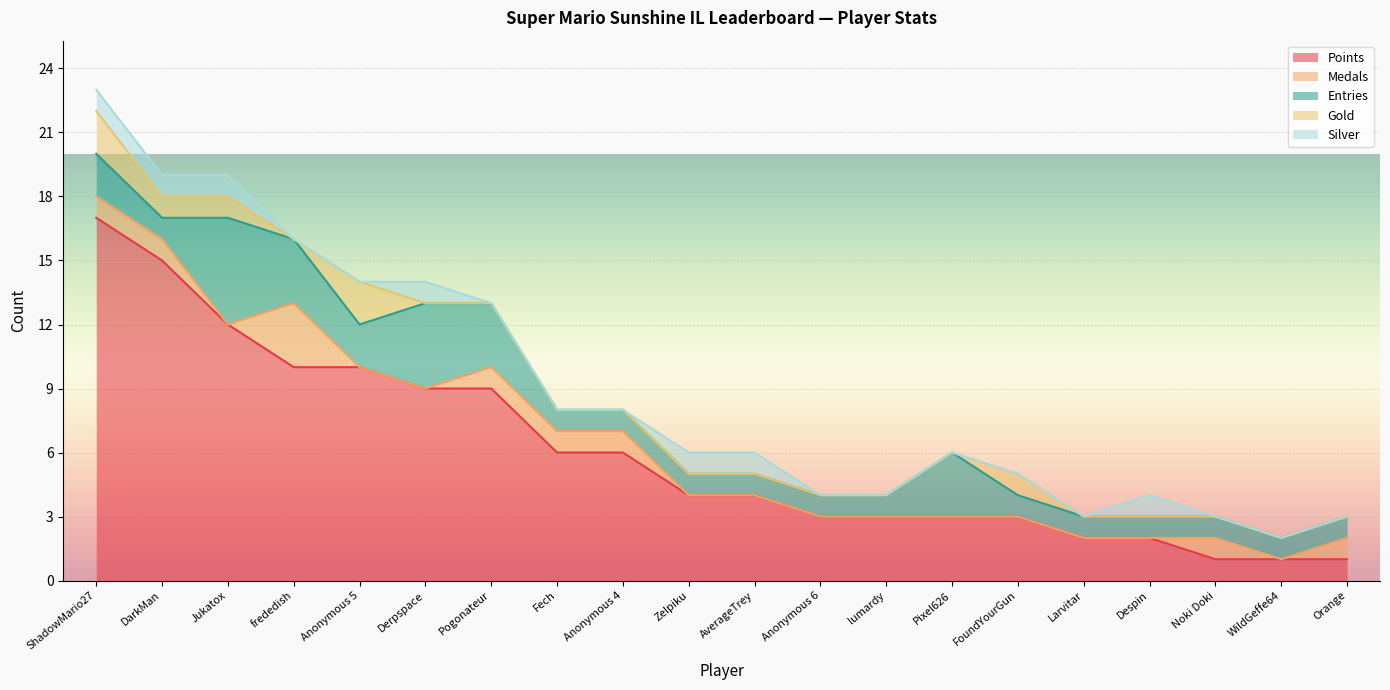

Reading left to right, list all the values displayed in this chart.

Points: ShadowMario27=17	DarkMan=15	Jukatox=12	frededish=10	Anonymous 5=10	Derpspace=9	Pogonateur=9	Fech=6	Anonymous 4=6	Zelpiku=4	AverageTrey=4	Anonymous 6=3	lumardy=3	Pixel626=3	FoundYourGun=3	Larvitar=2	Despin=2	Noki Doki=1	WildGeffe64=1	Orange=1
Medals: ShadowMario27=1	DarkMan=1	Jukatox=0	frededish=3	Anonymous 5=0	Derpspace=0	Pogonateur=1	Fech=1	Anonymous 4=1	Zelpiku=0	AverageTrey=0	Anonymous 6=0	lumardy=0	Pixel626=0	FoundYourGun=0	Larvitar=0	Despin=0	Noki Doki=1	WildGeffe64=0	Orange=1
Entries: ShadowMario27=2	DarkMan=1	Jukatox=5	frededish=3	Anonymous 5=2	Derpspace=4	Pogonateur=3	Fech=1	Anonymous 4=1	Zelpiku=1	AverageTrey=1	Anonymous 6=1	lumardy=1	Pixel626=3	FoundYourGun=1	Larvitar=1	Despin=1	Noki Doki=1	WildGeffe64=1	Orange=1
Gold: ShadowMario27=2	DarkMan=1	Jukatox=1	frededish=0	Anonymous 5=2	Derpspace=0	Pogonateur=0	Fech=0	Anonymous 4=0	Zelpiku=0	AverageTrey=0	Anonymous 6=0	lumardy=0	Pixel626=0	FoundYourGun=1	Larvitar=0	Despin=0	Noki Doki=0	WildGeffe64=0	Orange=0
Silver: ShadowMario27=1	DarkMan=1	Jukatox=1	frededish=0	Anonymous 5=0	Derpspace=1	Pogonateur=0	Fech=0	Anonymous 4=0	Zelpiku=1	AverageTrey=1	Anonymous 6=0	lumardy=0	Pixel626=0	FoundYourGun=0	Larvitar=0	Despin=1	Noki Doki=0	WildGeffe64=0	Orange=0